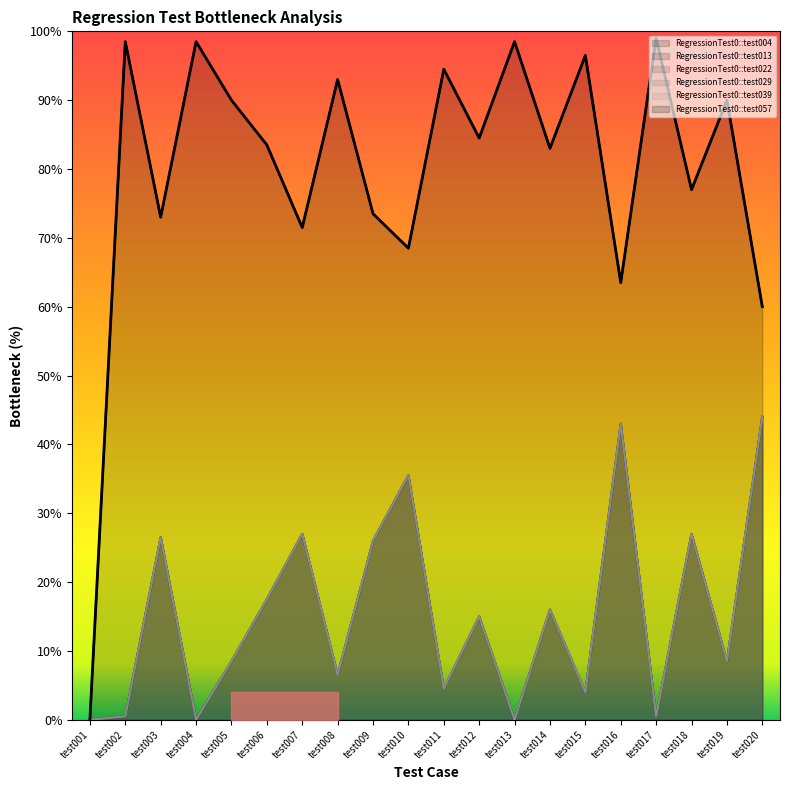

What is the sum of the RegressionTest0::test029 values at test009 and test007?

106